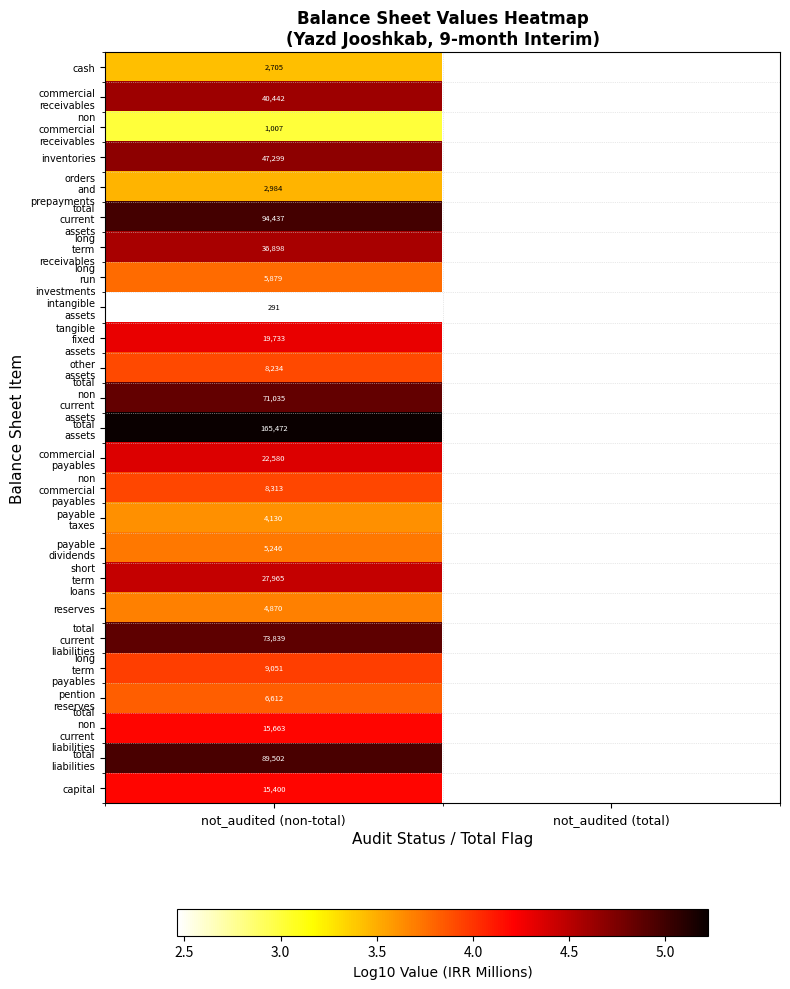

List the series in order of their peak value, highest first.

total assets, total current assets, total liabilities, total current liabilities, total non current assets, inventories, commercial receivables, long term receivables, short term loans, commercial payables, tangible fixed assets, total non current liabilities, capital, long term payables, non commercial payables, other assets, pention reserves, long run investments, payable dividends, reserves, payable taxes, orders and prepayments, cash, non commercial receivables, intangible assets